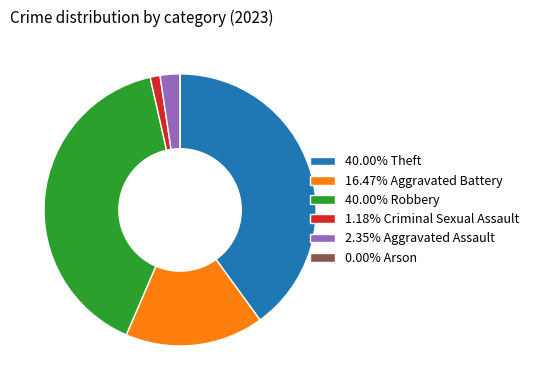

Combined, do 16.47% Aggravated Battery and 2.35% Aggravated Assault account for over 50%?

No